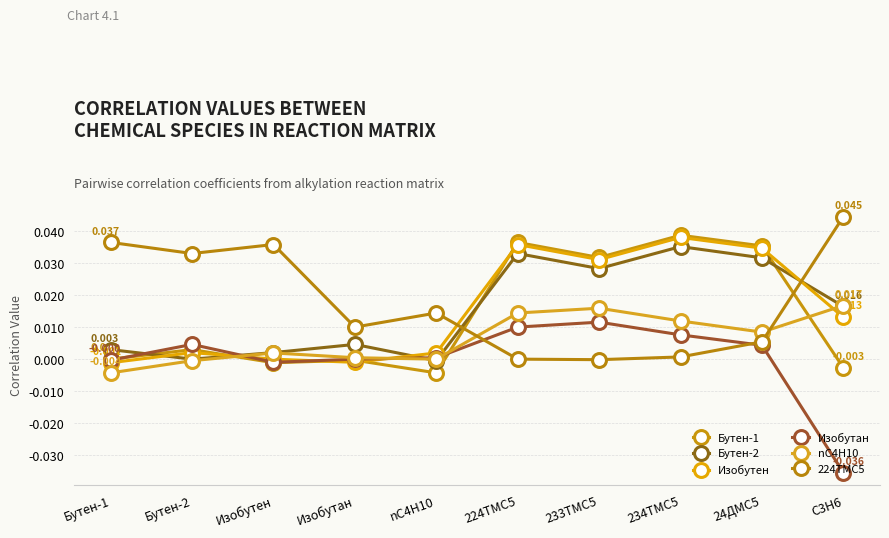

True or false: Бутен-1 and 224TMC5 intersect in this chart.

True